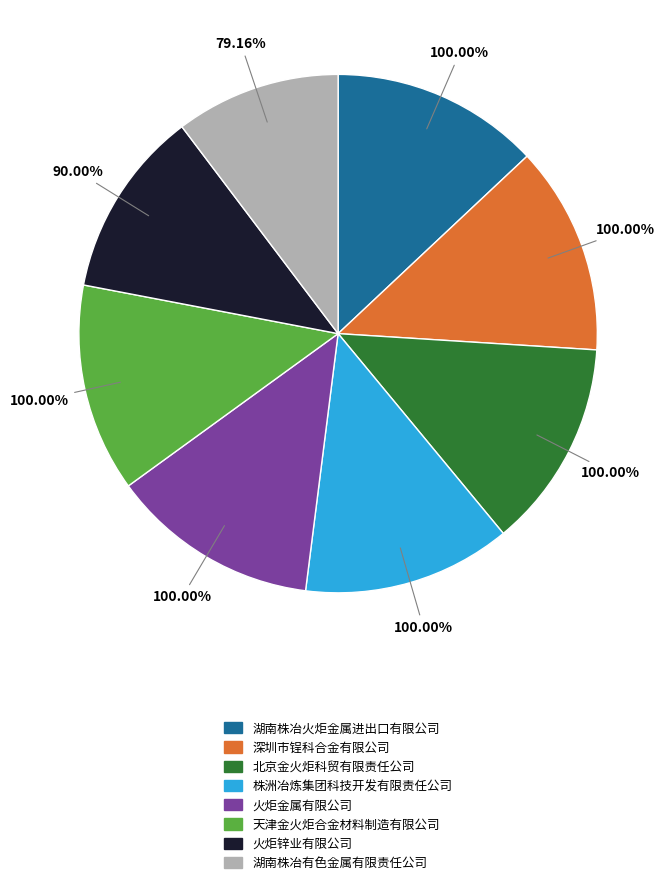

Rank the categories by value from lowest to highest.

湖南株冶有色金属有限责任公司, 火炬锌业有限公司, 湖南株冶火炬金属进出口有限公司, 深圳市锃科合金有限公司, 北京金火炬科贸有限责任公司, 株洲冶炼集团科技开发有限责任公司, 火炬金属有限公司, 天津金火炬合金材料制造有限公司